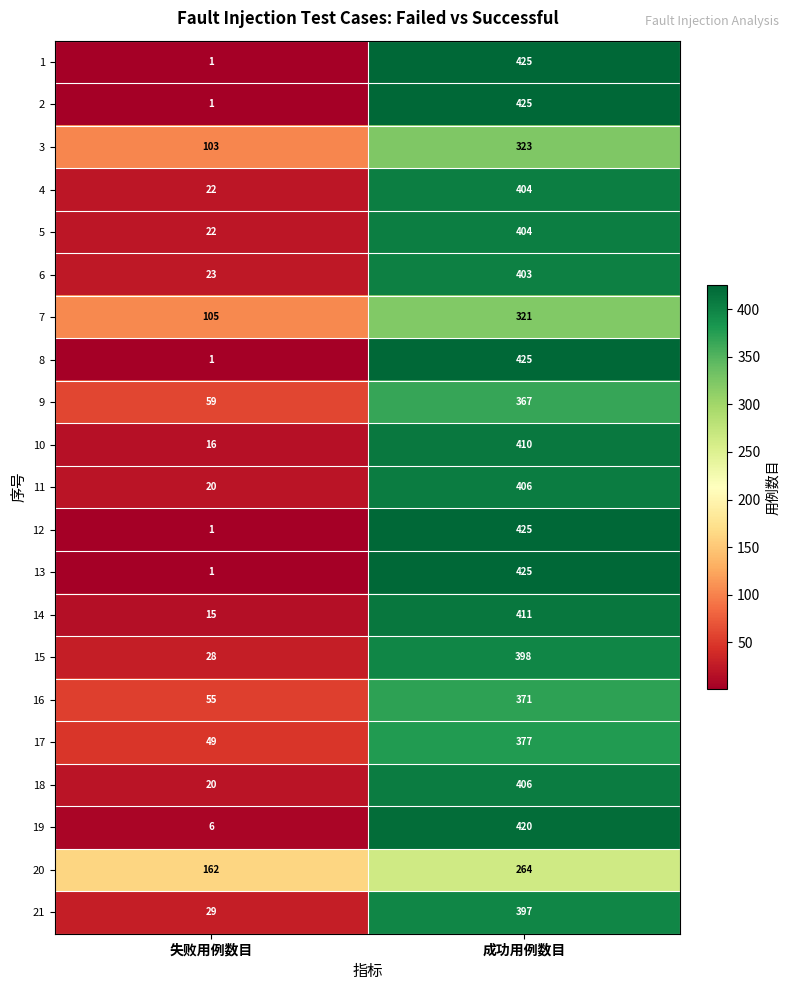

Which label corresponds to the smallest value in the chart?

失败用例数目